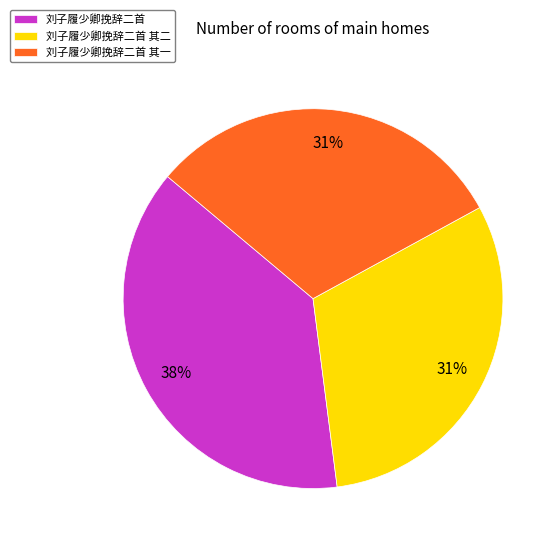

Which category has the biggest portion of the pie?

刘子履少卿挽辞二首